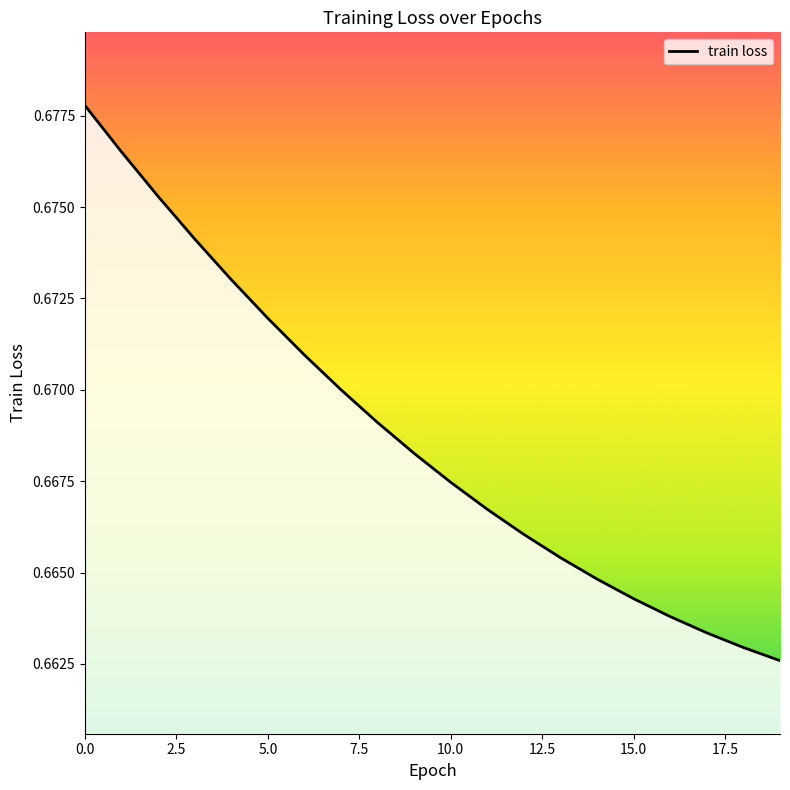

List the labels in order of value, largest first.

0, 1, 2, 3, 4, 5, 6, 7, 8, 9, 10, 11, 12, 13, 14, 15, 16, 17, 18, 19